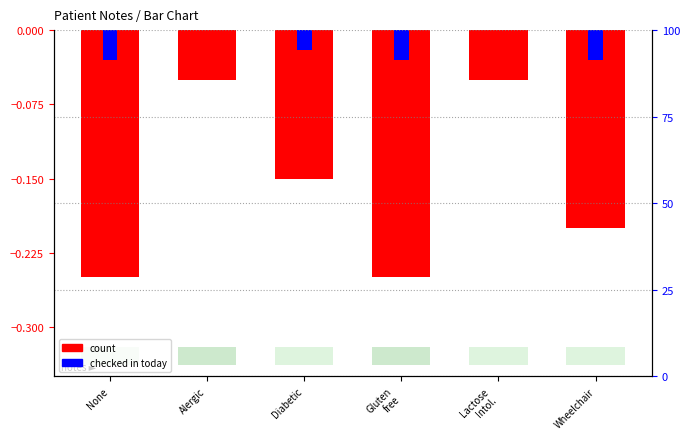

Rank the series at Wheelchair from lowest to highest value.

count, checked in today